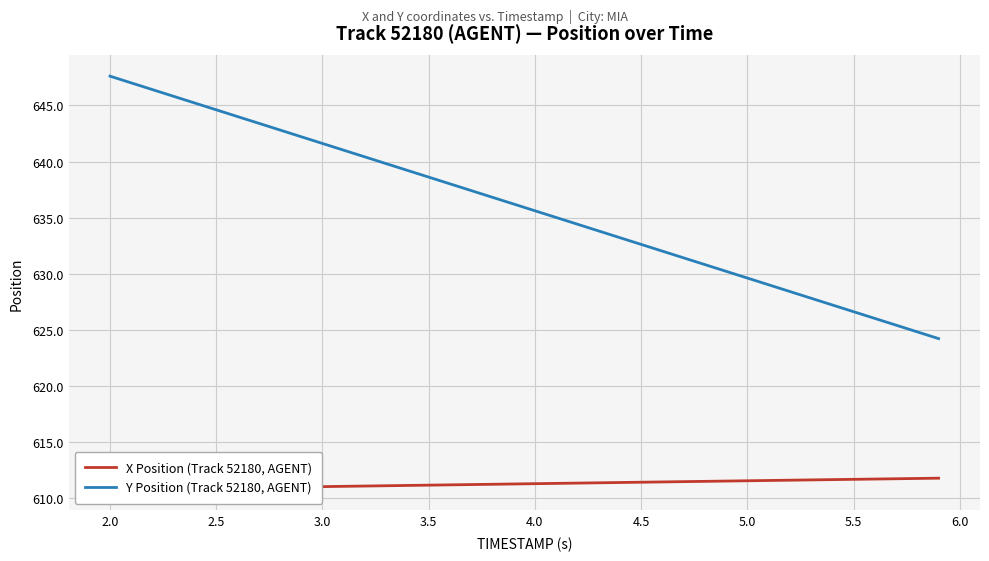

True or false: X Position (Track 52180, AGENT) and Y Position (Track 52180, AGENT) cross at least once.

False